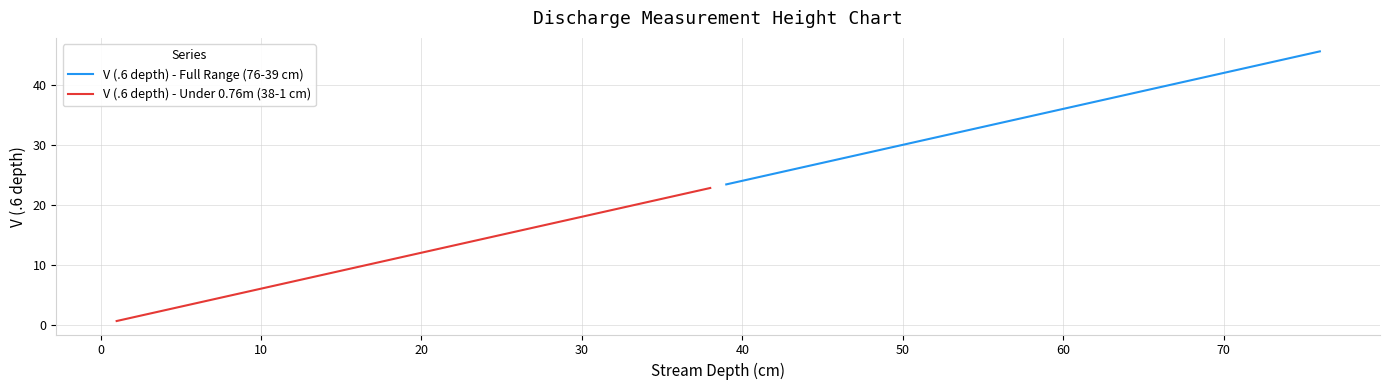

What is the lowest value of the V (.6 depth) - Full Range (76-39 cm) series?

23.4